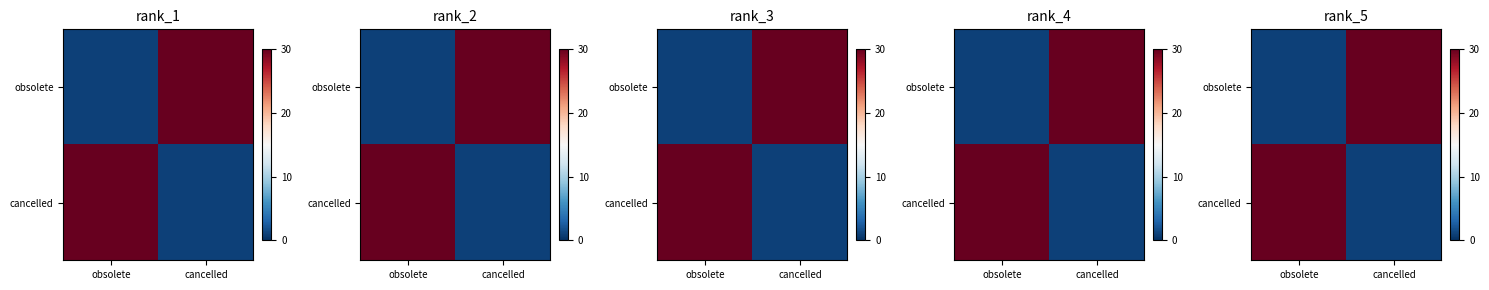

What is the smallest value displayed?

1